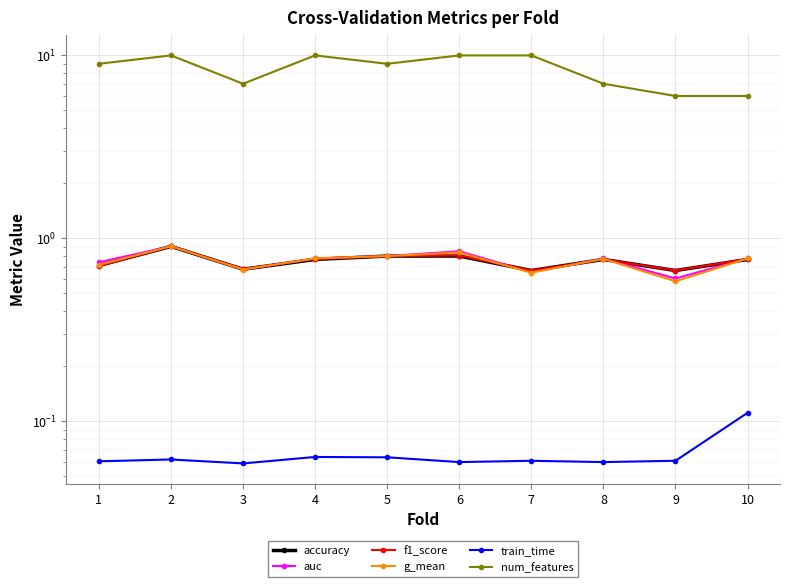

How many distinct data groups are displayed?

6